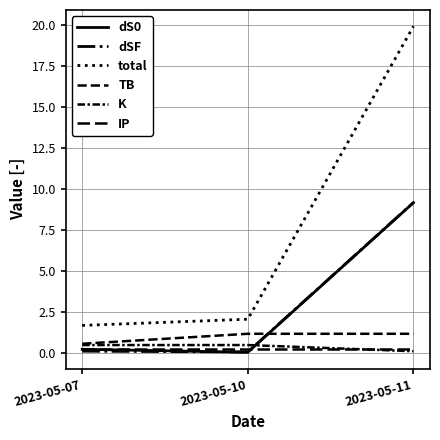

What is the value of the TB point at the 3rd from the left?

1.2